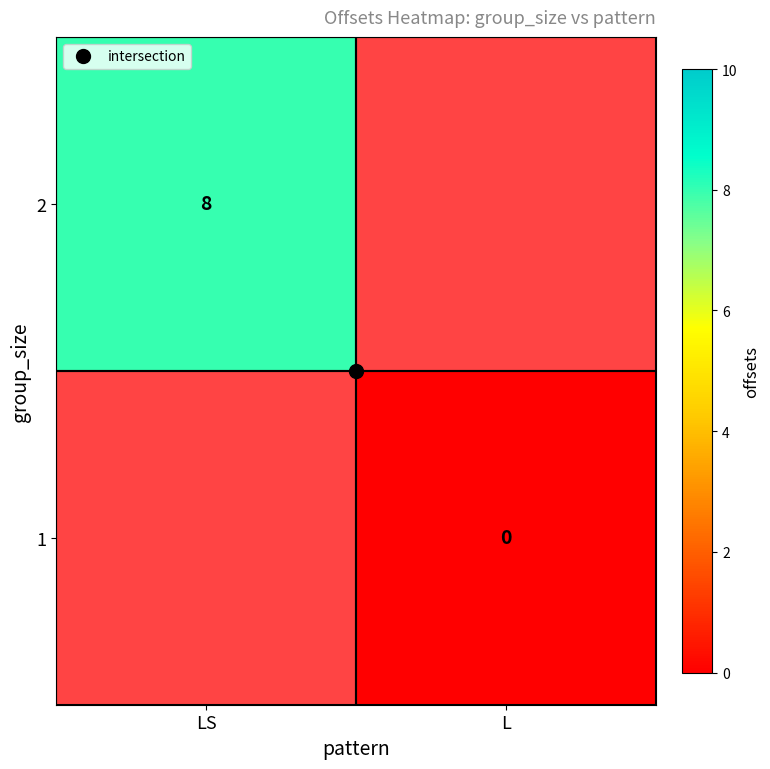

List the labels in order of 1 value, smallest first.

LS, L